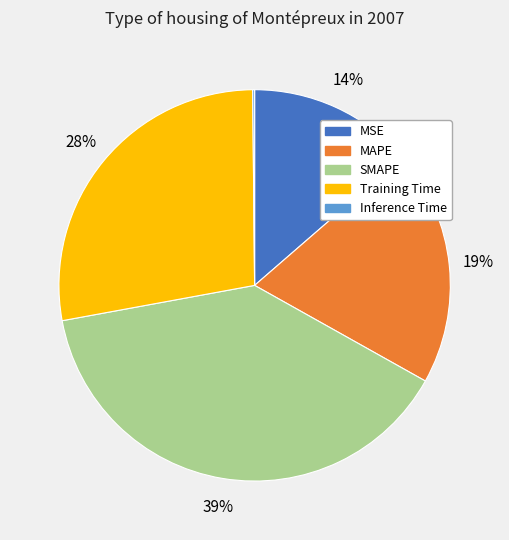

True or false: MSE accounts for 1% of the total.

False